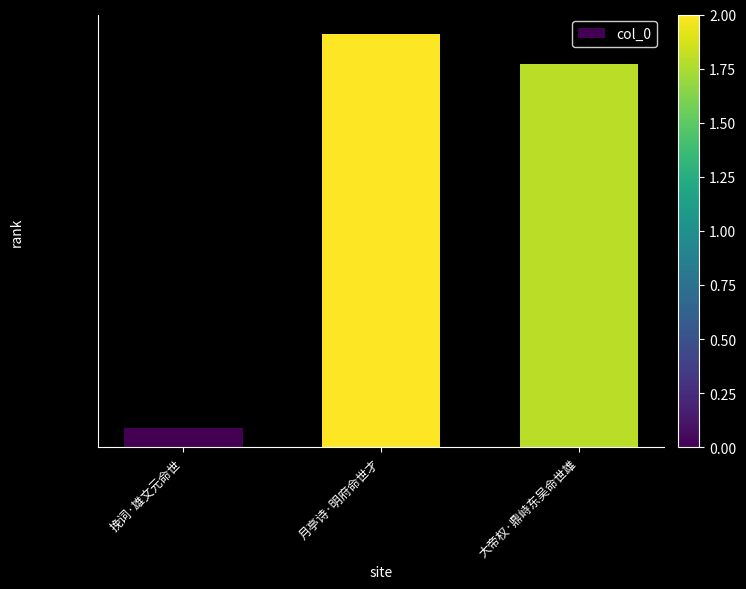

List the labels in order of value, smallest first.

挽词·雄文元命世, 大帝权·鼎峙东吴命世雄, 月亭诗·明府命世才